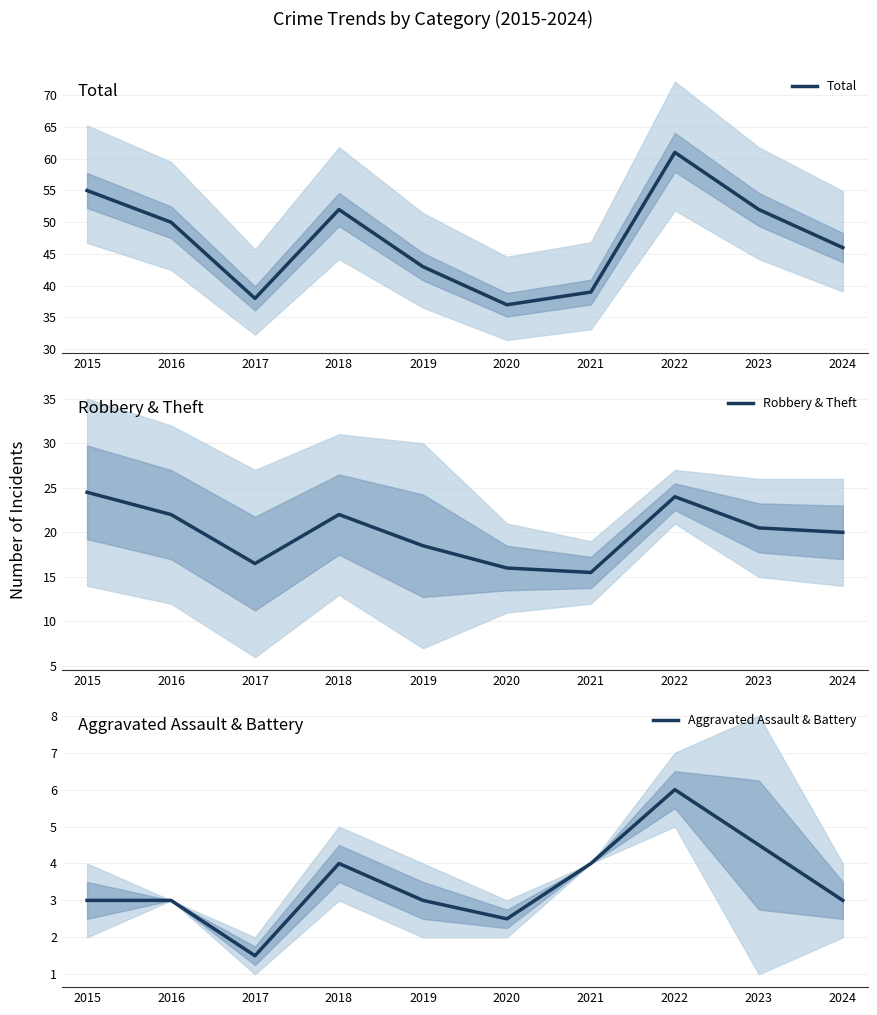

What is the value of the Aggravated Assault & Battery point at the 1st from the left?

3.0